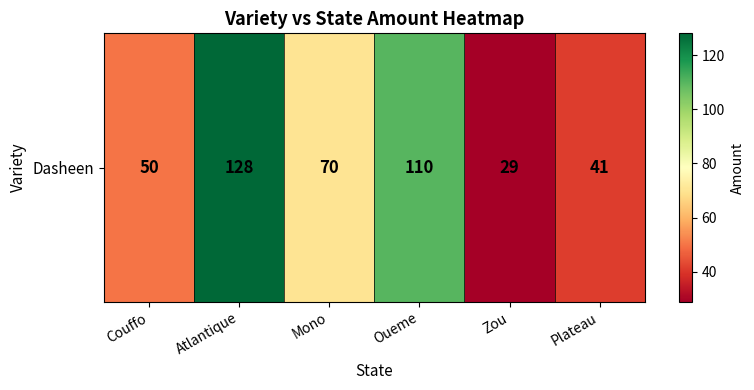

What is the ratio of the value at Mono to the value at Atlantique?

0.5